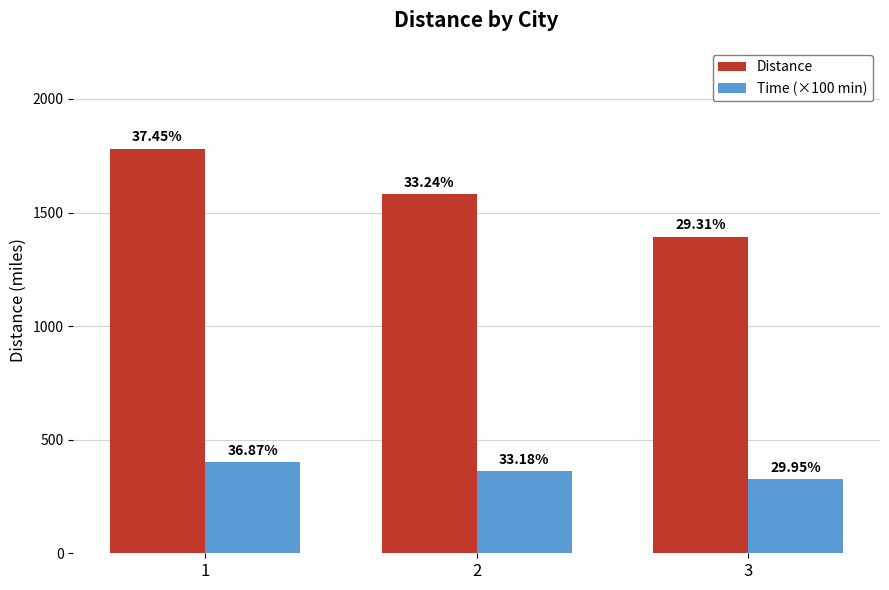

Read the Time (×100 min) value at 1, to the nearest 10.

400